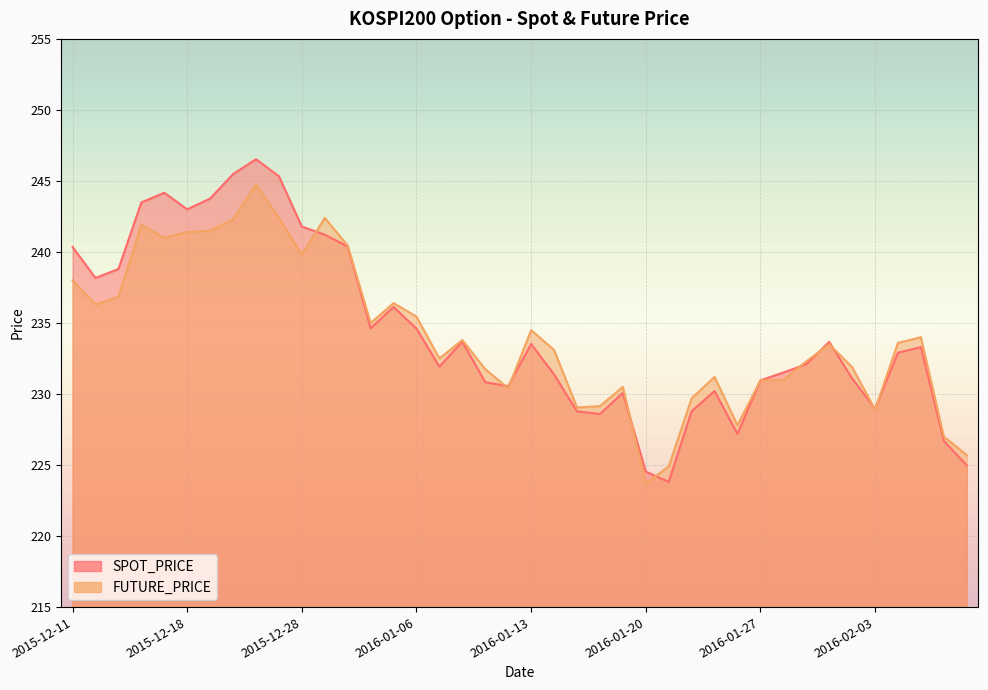

Reading left to right, extract all data points from this chart.

SPOT_PRICE: 240.3	238.2	238.8	243.5	244.2	243.0	243.8	245.5	246.5	245.3	241.8	241.2	240.4	234.6	236.1	234.6	231.9	233.7	230.8	230.6	233.5	231.4	228.8	228.6	230.1	224.5	223.8	228.8	230.2	227.2	231.0	231.5	232.1	233.7	231.1	229.0	232.9	233.3	226.7	225.0
FUTURE_PRICE: 238.0	236.3	236.8	241.9	241.0	241.4	241.5	242.3	244.8	242.4	239.8	242.4	240.4	235.0	236.4	235.4	232.5	233.8	231.8	230.4	234.5	233.1	229.1	229.2	230.5	223.7	224.9	229.7	231.2	227.8	230.9	231.0	232.3	233.5	231.9	228.9	233.6	234.0	227.0	225.7